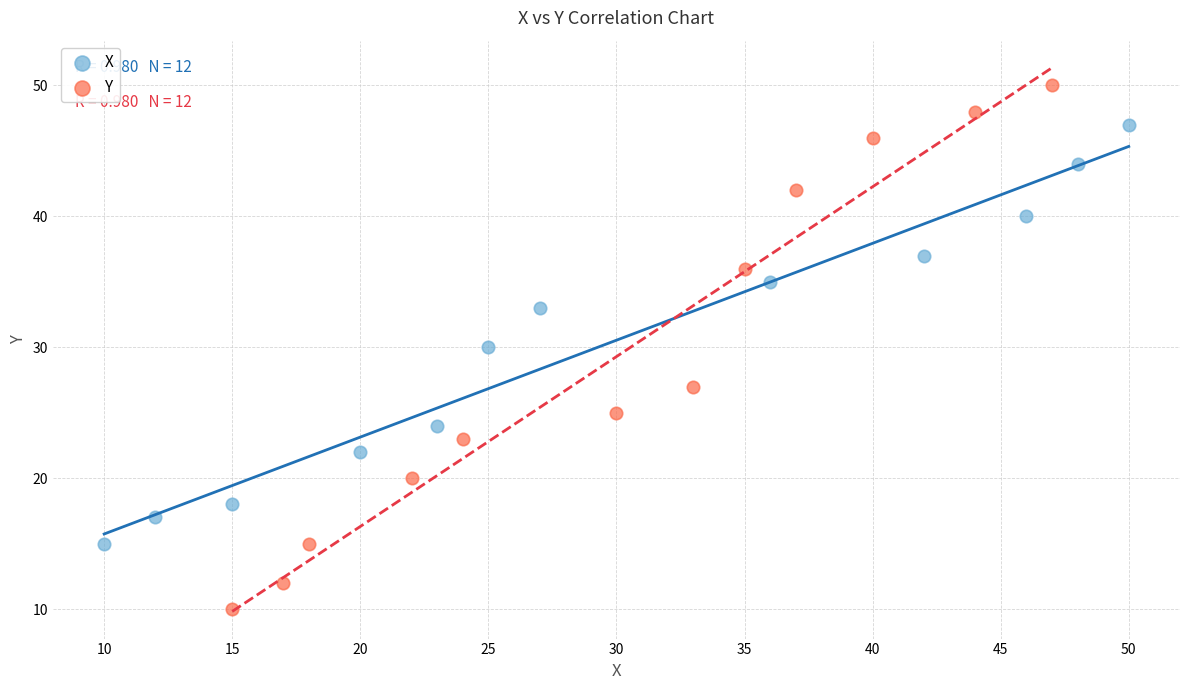

Which series contains the lowest Y value?

Y